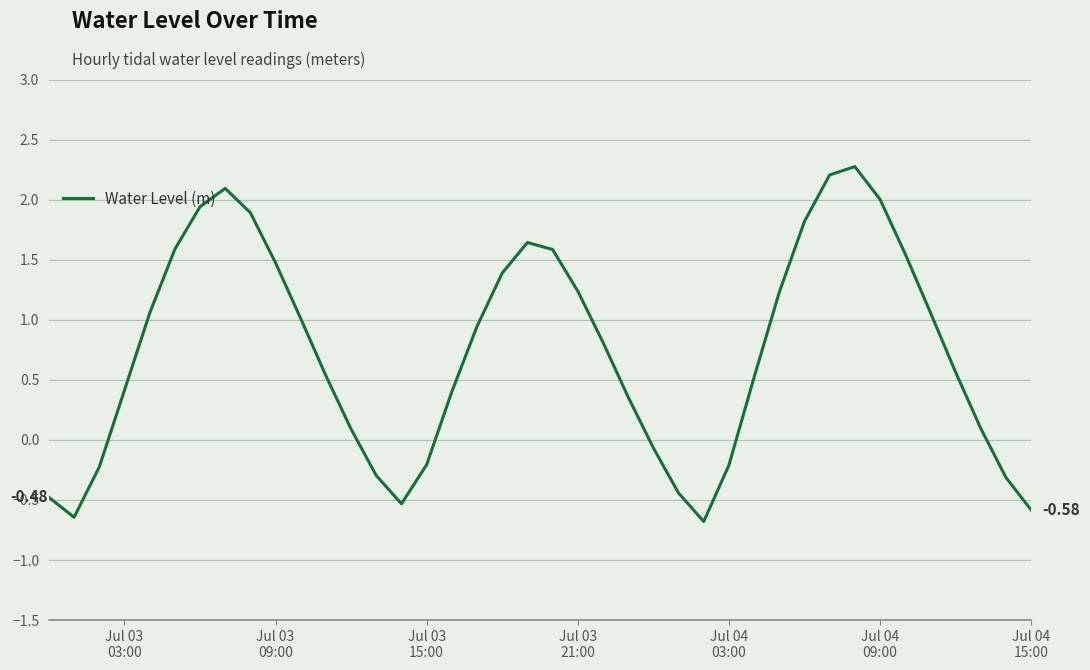

Is this an area chart (filled region under the line)?

No